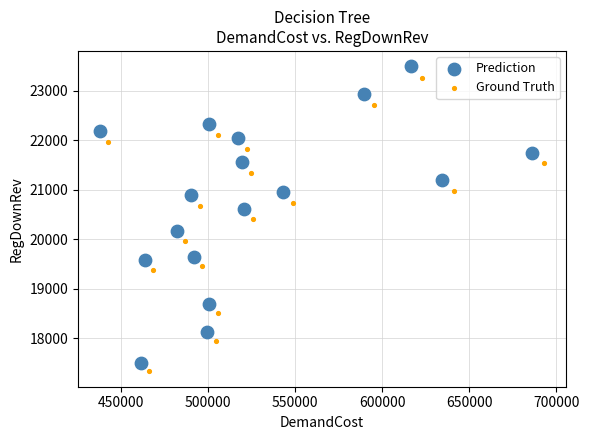

Which series has the largest Y range (max minus min)?

Prediction